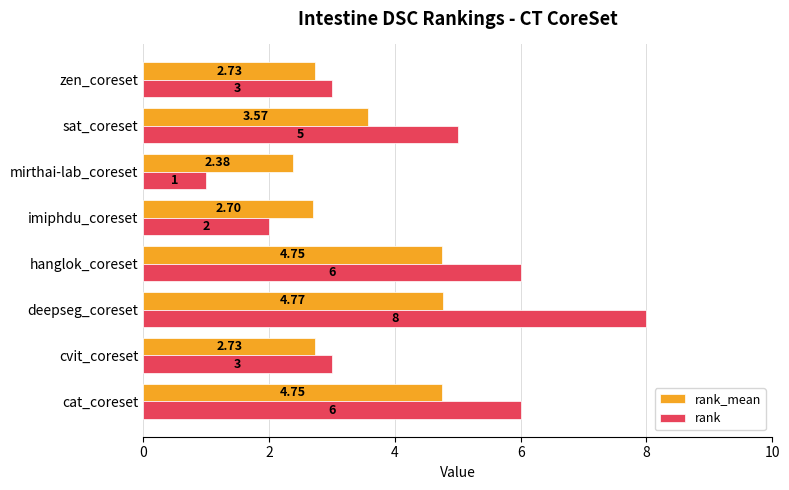

List the series in order of their peak value, lowest first.

rank_mean, rank